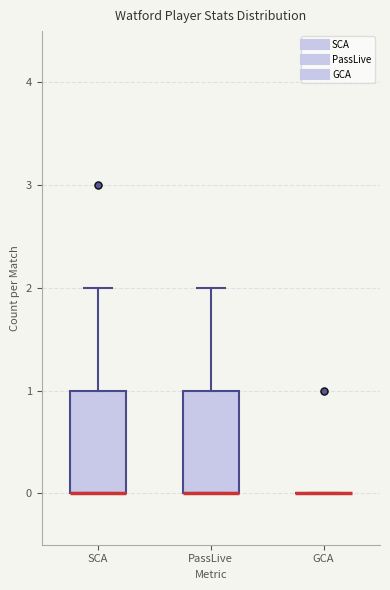

Where does the upper whisker of the box for SCA end on the y-axis? The values are not printed on the chart, so give them approximately, as read against the axis.

2